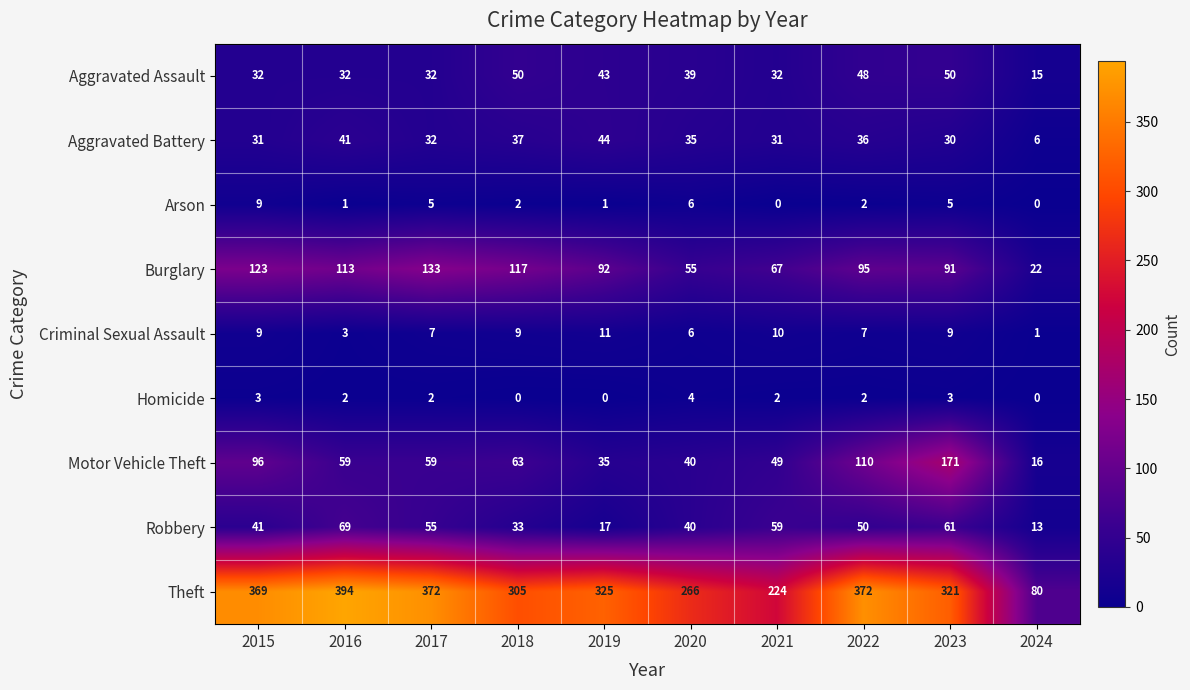

What is the maximum value shown in the chart?

394